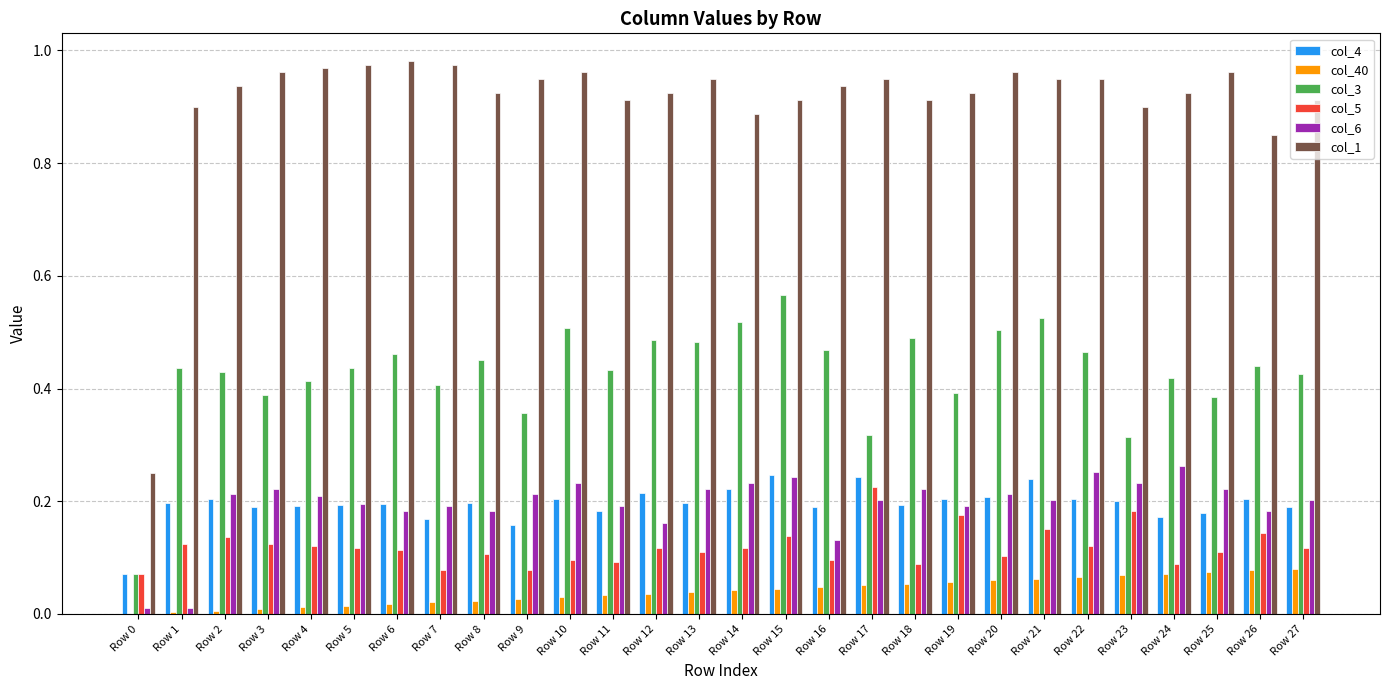

True or false: col_4 has a value of 0.1 at Row 0.

True